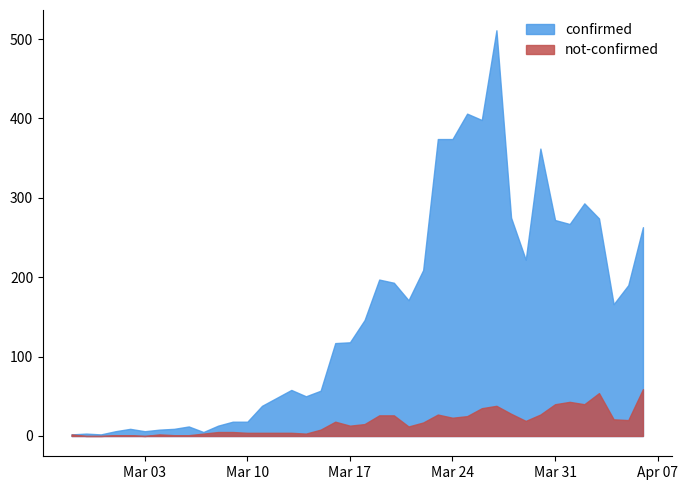

Reading left to right, what are all the values shown in this chart?

confirmed: 2	3	2	6	9	6	8	9	12	5	13	18	18	38	48	58	50	57	117	118	146	197	193	171	209	374	374	406	398	511	275	222	362	272	267	293	274	166	190	263
not-confirmed: 2	0	0	1	1	0	2	1	1	3	5	5	4	4	4	4	3	8	18	13	15	26	26	12	17	27	23	25	35	38	28	19	27	40	43	40	54	21	20	59